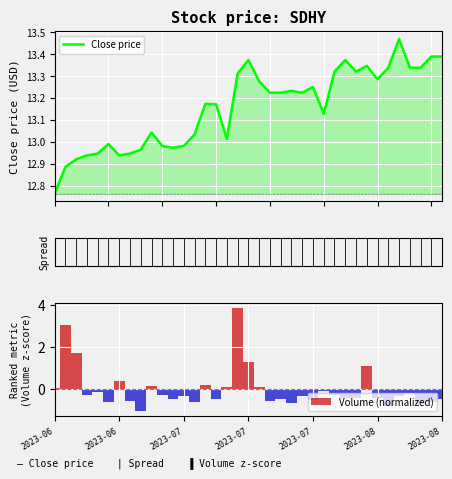

Rank the series by their average value, from highest to lowest.

Close price, Volume (normalized)